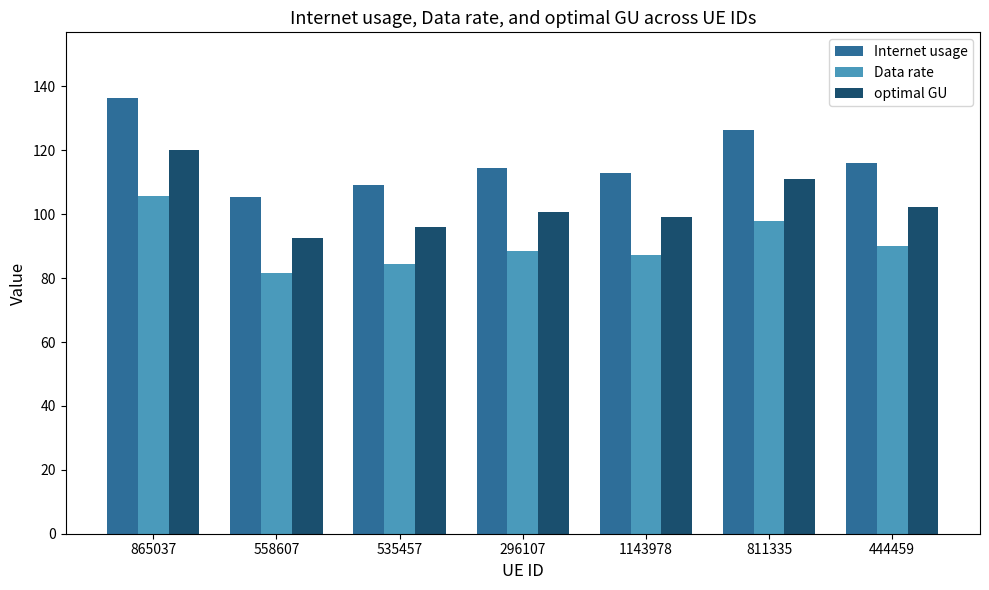

Reading left to right, list all the values displayed in this chart.

Internet usage: 136.5	105.4	109.1	114.5	112.8	126.3	116.2
Data rate: 105.6	81.5	84.4	88.6	87.3	97.8	89.9
optimal GU: 120.0	92.7	96.0	100.7	99.2	111.1	102.2